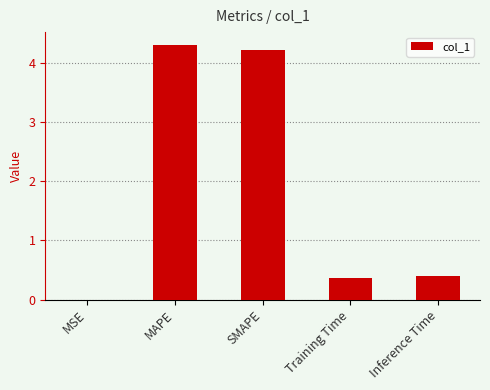

Does the chart contain stacked bars?

No